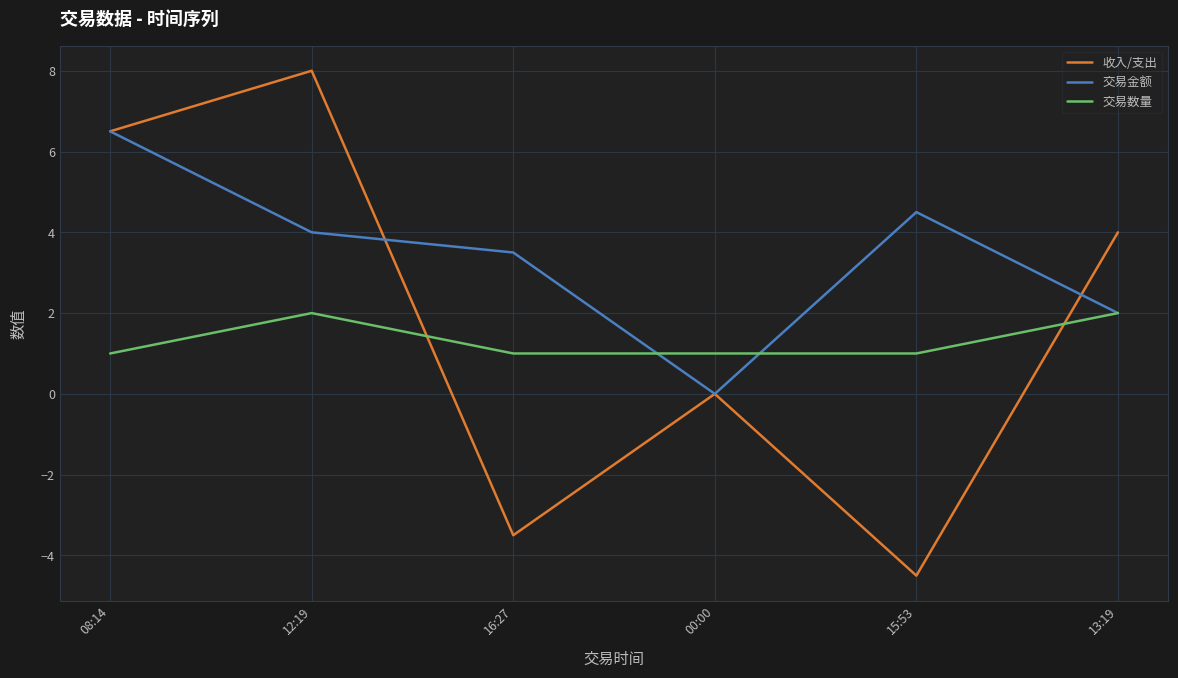

At which category does 交易金额 reach its first local valley?

00:00